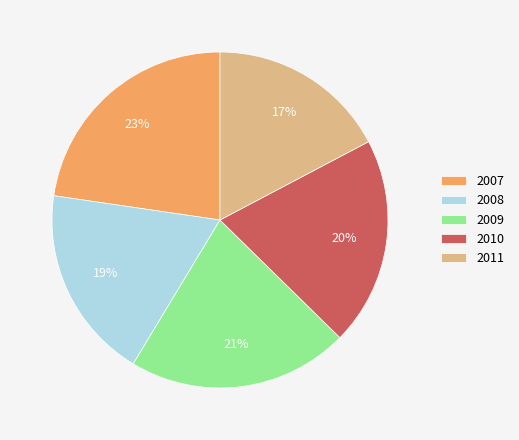

What is the largest slice in the pie chart?

2007